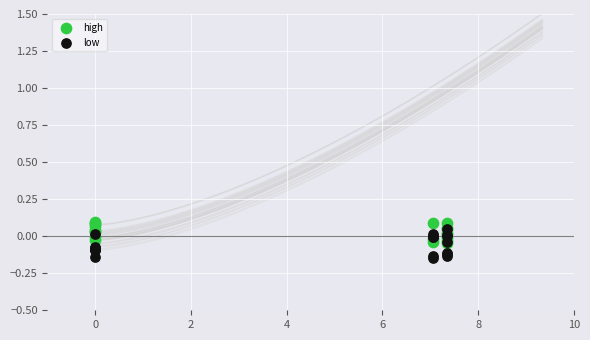

Which series reaches the minimum Y coordinate?

low